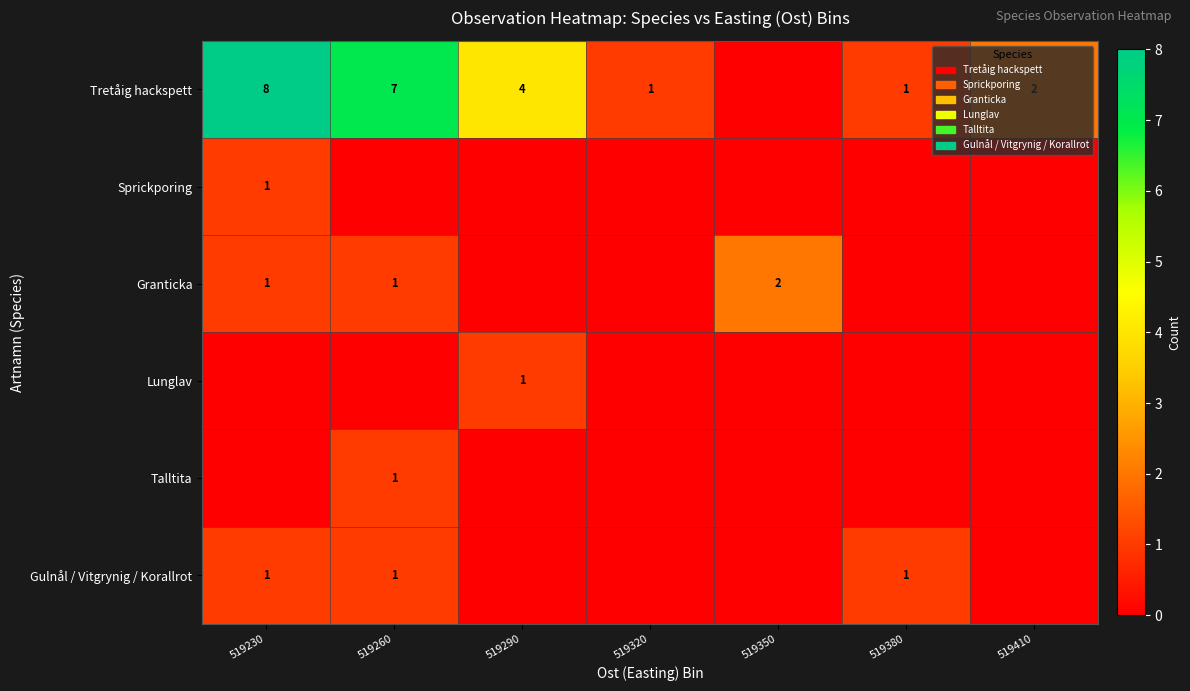

At how many categories does at least one series exceed 2?

3